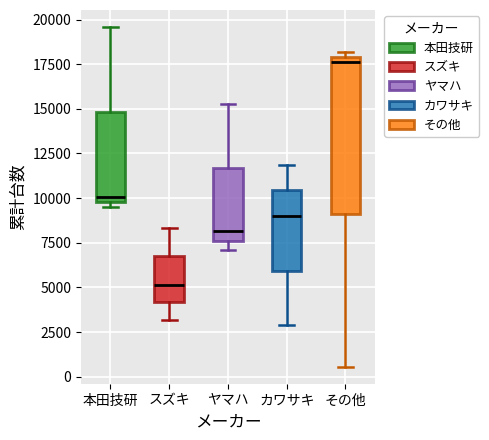

Reading left to right, read every box against the y-axis: the position of its median line, the range the box covers, and the ends of its whiskers. The values are not printed on the chart, so give them approximately, as read against the axis.

本田技研: median 10000 (just above the box's lower edge), box 10000 to 15000, whiskers 9500 to 19500
スズキ: median 5000, box 4000 to 6500, whiskers 3000 to 8500
ヤマハ: median 8000, box 7500 to 11500, whiskers 7000 to 15000
カワサキ: median 9000, box 6000 to 10500, whiskers 3000 to 12000
その他: median 17500, box 9000 to 18000, whiskers 500 to 18000 (just above the box's upper edge)